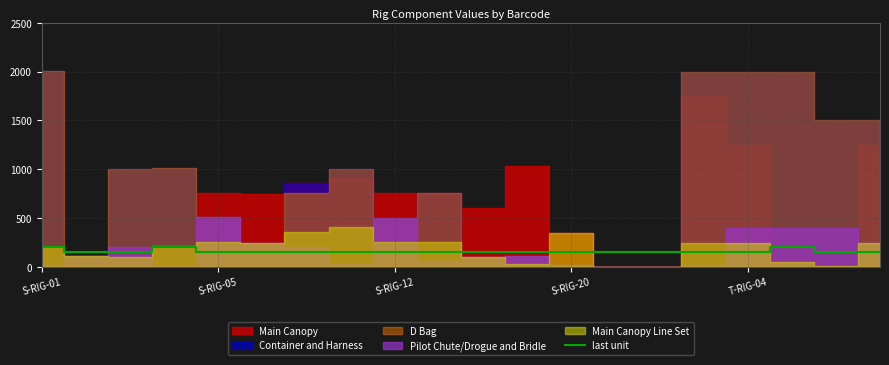

How many interior local peaks (higher than both neighbors) does the data have?

2